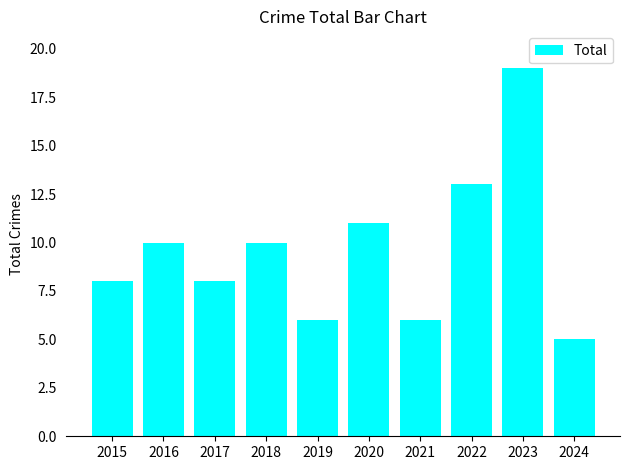

What is the approximate value at 2021?

6